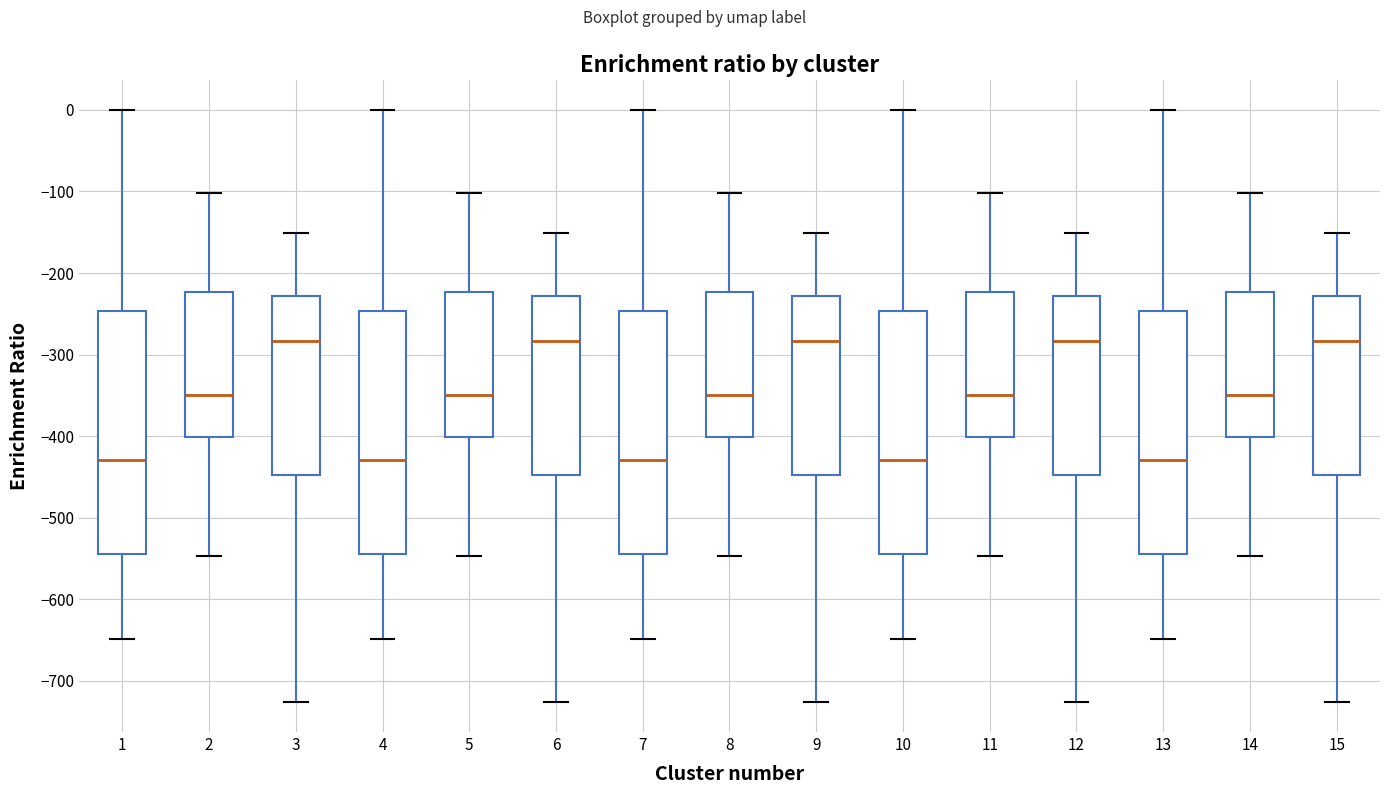

Reading left to right, read every box against the y-axis: the position of its median line, the range the box covers, and the ends of its whiskers. The values are not printed on the chart, so give them approximately, as read against the axis.

1: median -430, box -540 to -250, whiskers -650 to 0
2: median -350, box -400 to -220, whiskers -550 to -100
3: median -280, box -450 to -230, whiskers -730 to -150
4: median -430, box -540 to -250, whiskers -650 to 0
5: median -350, box -400 to -220, whiskers -550 to -100
6: median -280, box -450 to -230, whiskers -730 to -150
7: median -430, box -540 to -250, whiskers -650 to 0
8: median -350, box -400 to -220, whiskers -550 to -100
9: median -280, box -450 to -230, whiskers -730 to -150
10: median -430, box -540 to -250, whiskers -650 to 0
11: median -350, box -400 to -220, whiskers -550 to -100
12: median -280, box -450 to -230, whiskers -730 to -150
13: median -430, box -540 to -250, whiskers -650 to 0
14: median -350, box -400 to -220, whiskers -550 to -100
15: median -280, box -450 to -230, whiskers -730 to -150